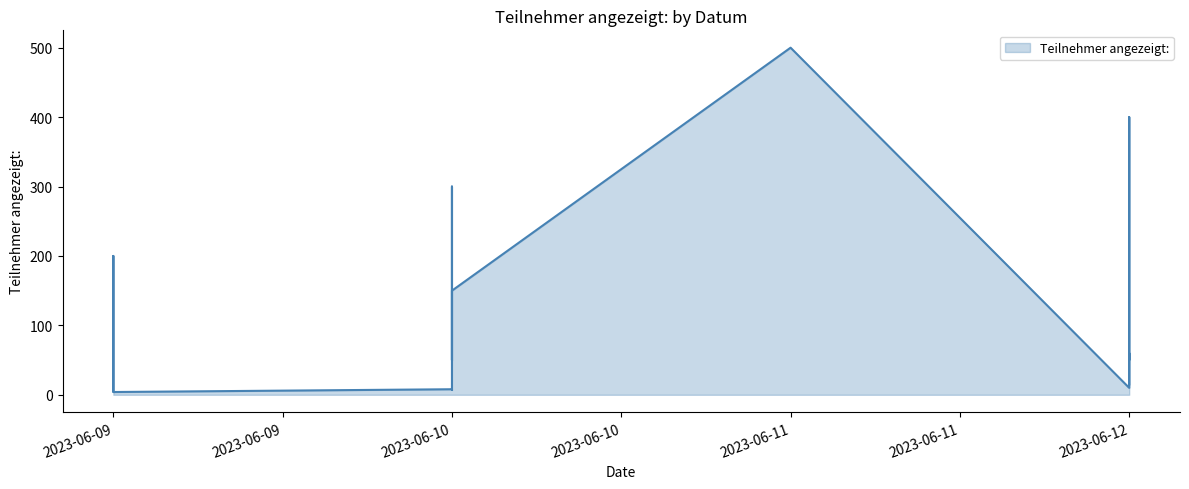

How many data points does each series have?

16